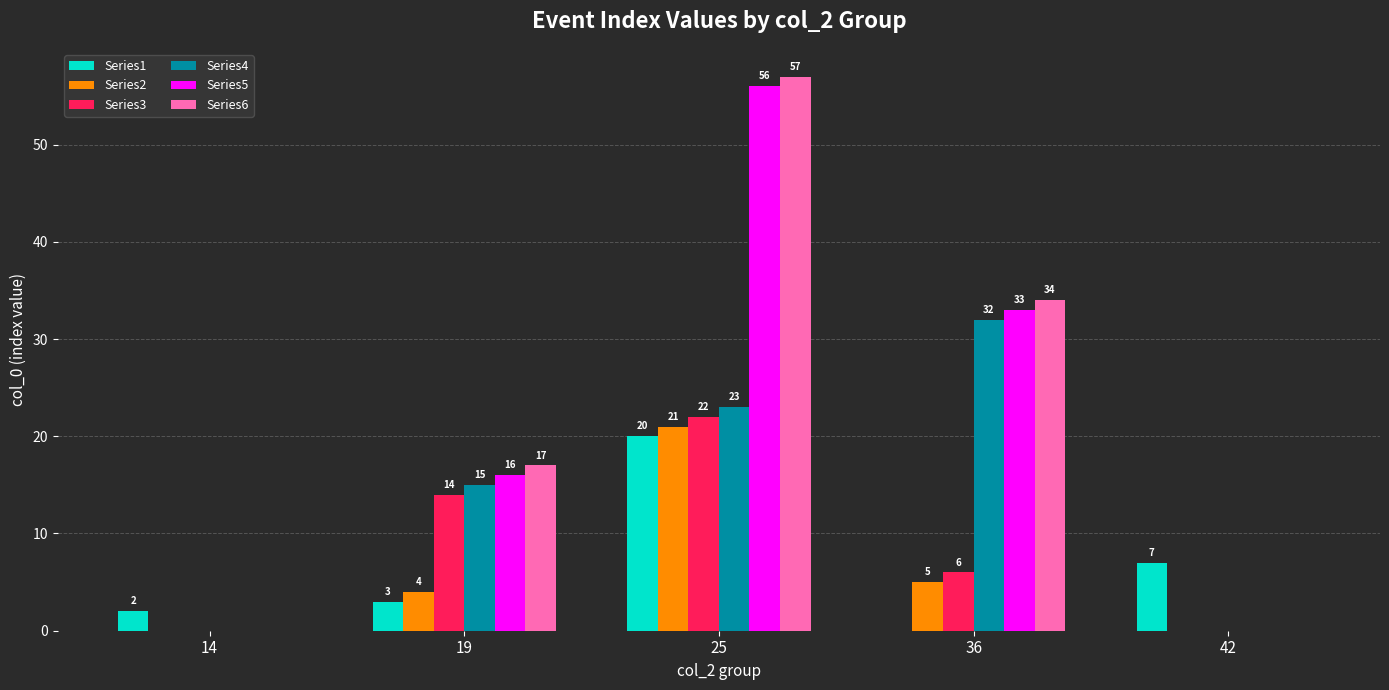

How many groups of bars are there?

5